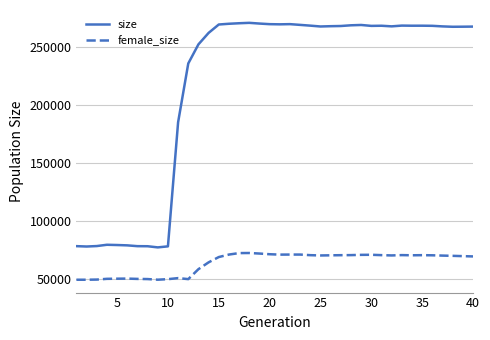

Which series has the largest total across all categories?

size